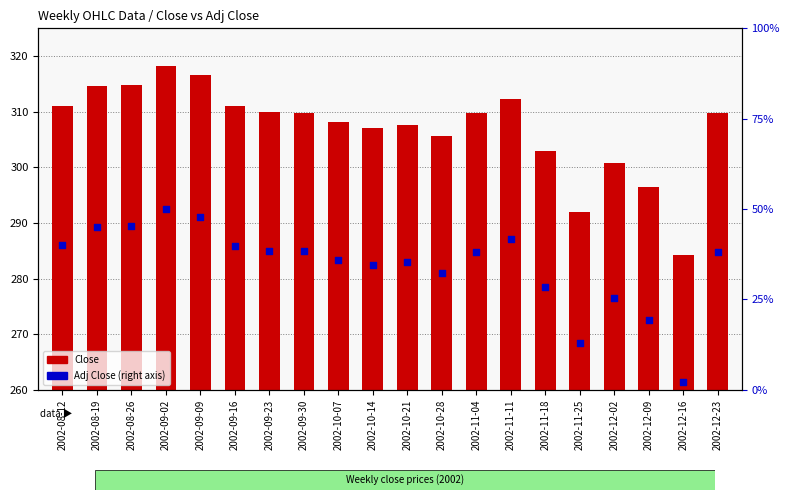

At which category is the sum across all series the highest?

2002-09-02